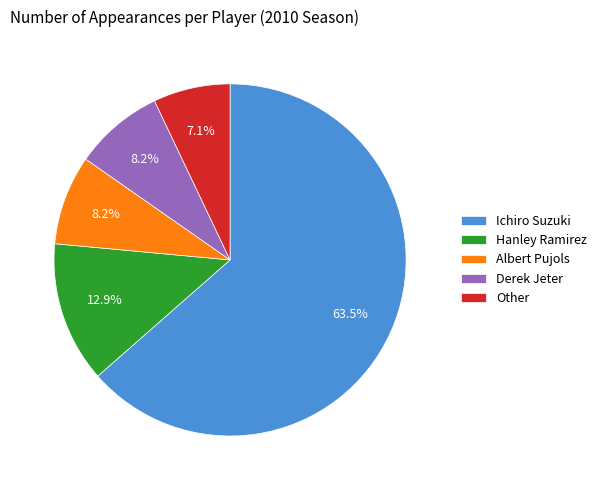

How much of the chart is everything except Derek Jeter?

91.8%